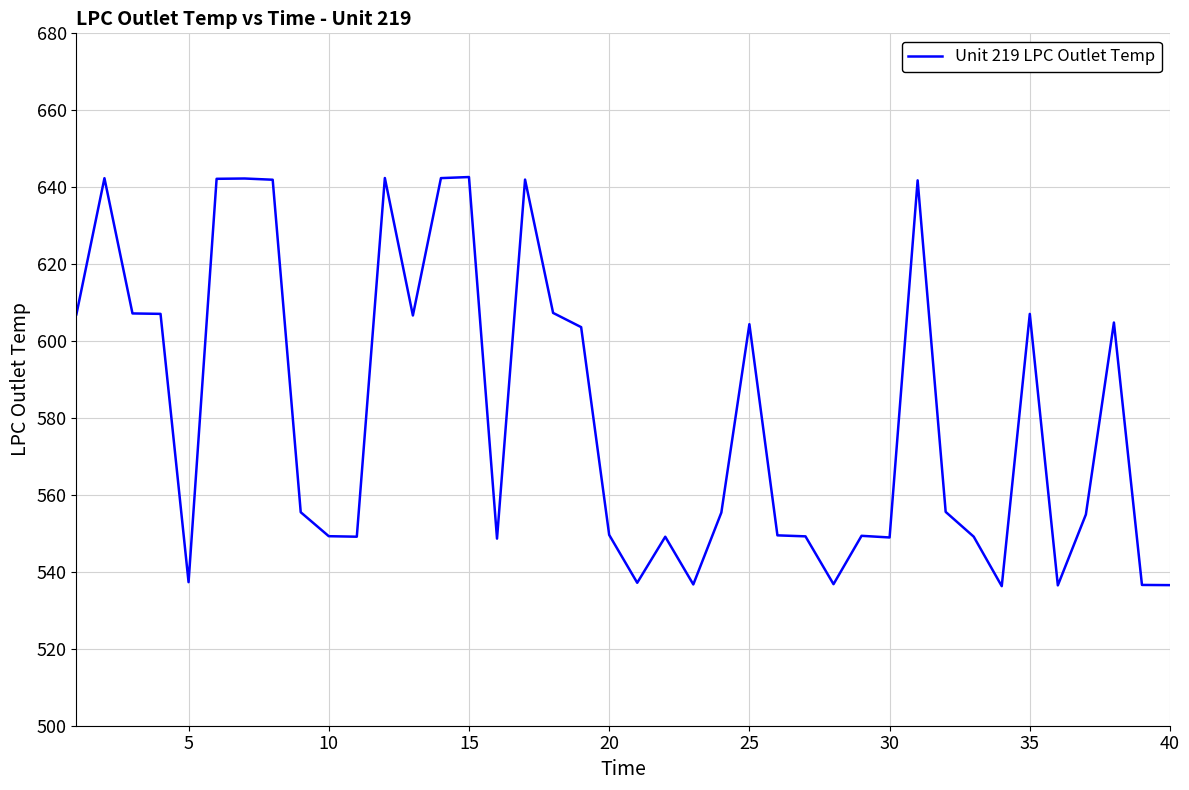

How many lines are shown in the chart?

1